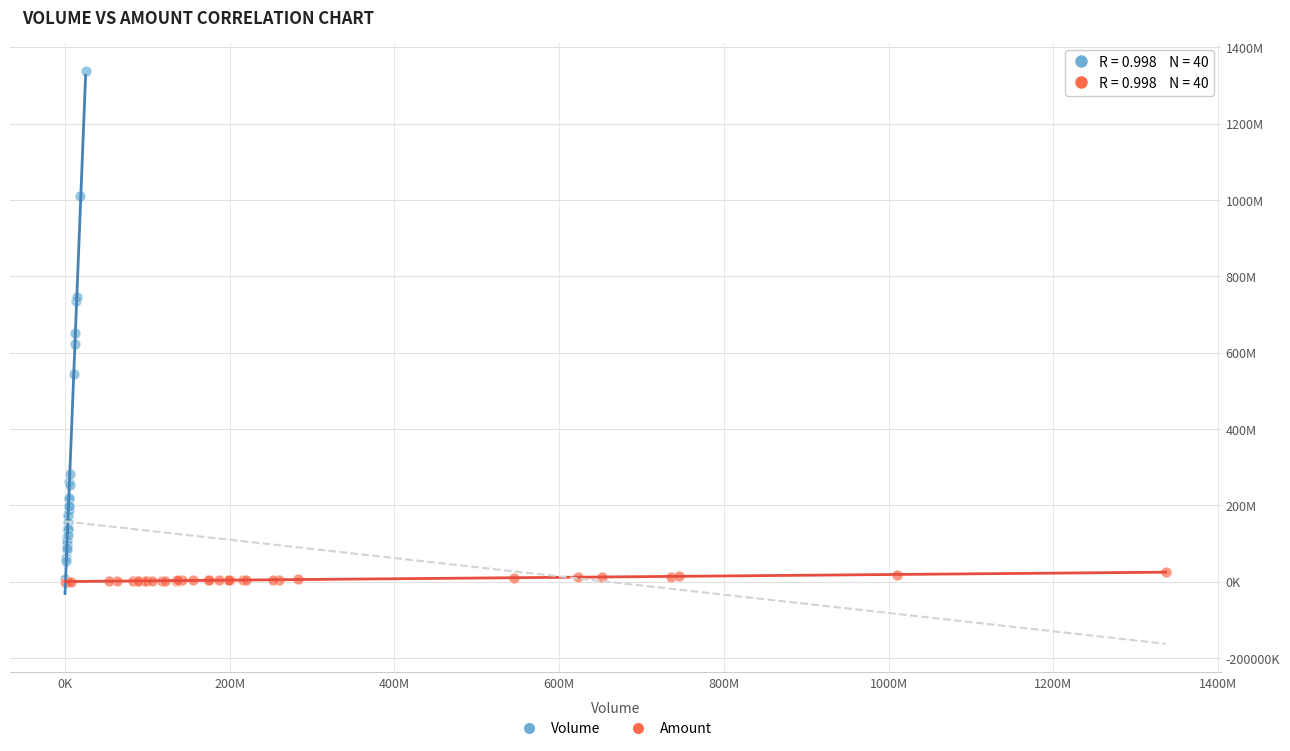

Which series contains the highest Y value?

Volume